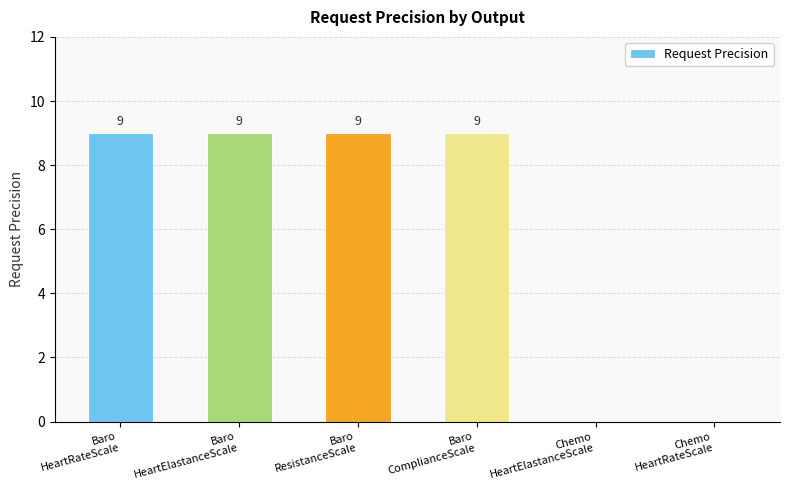

Reading left to right, list all the values displayed in this chart.

9	9	9	9	0	0